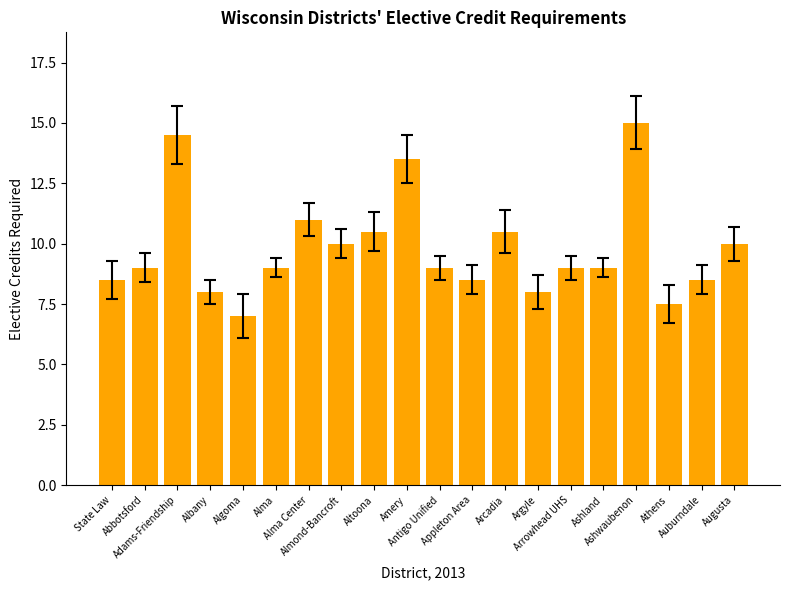

What is the average value?

9.8